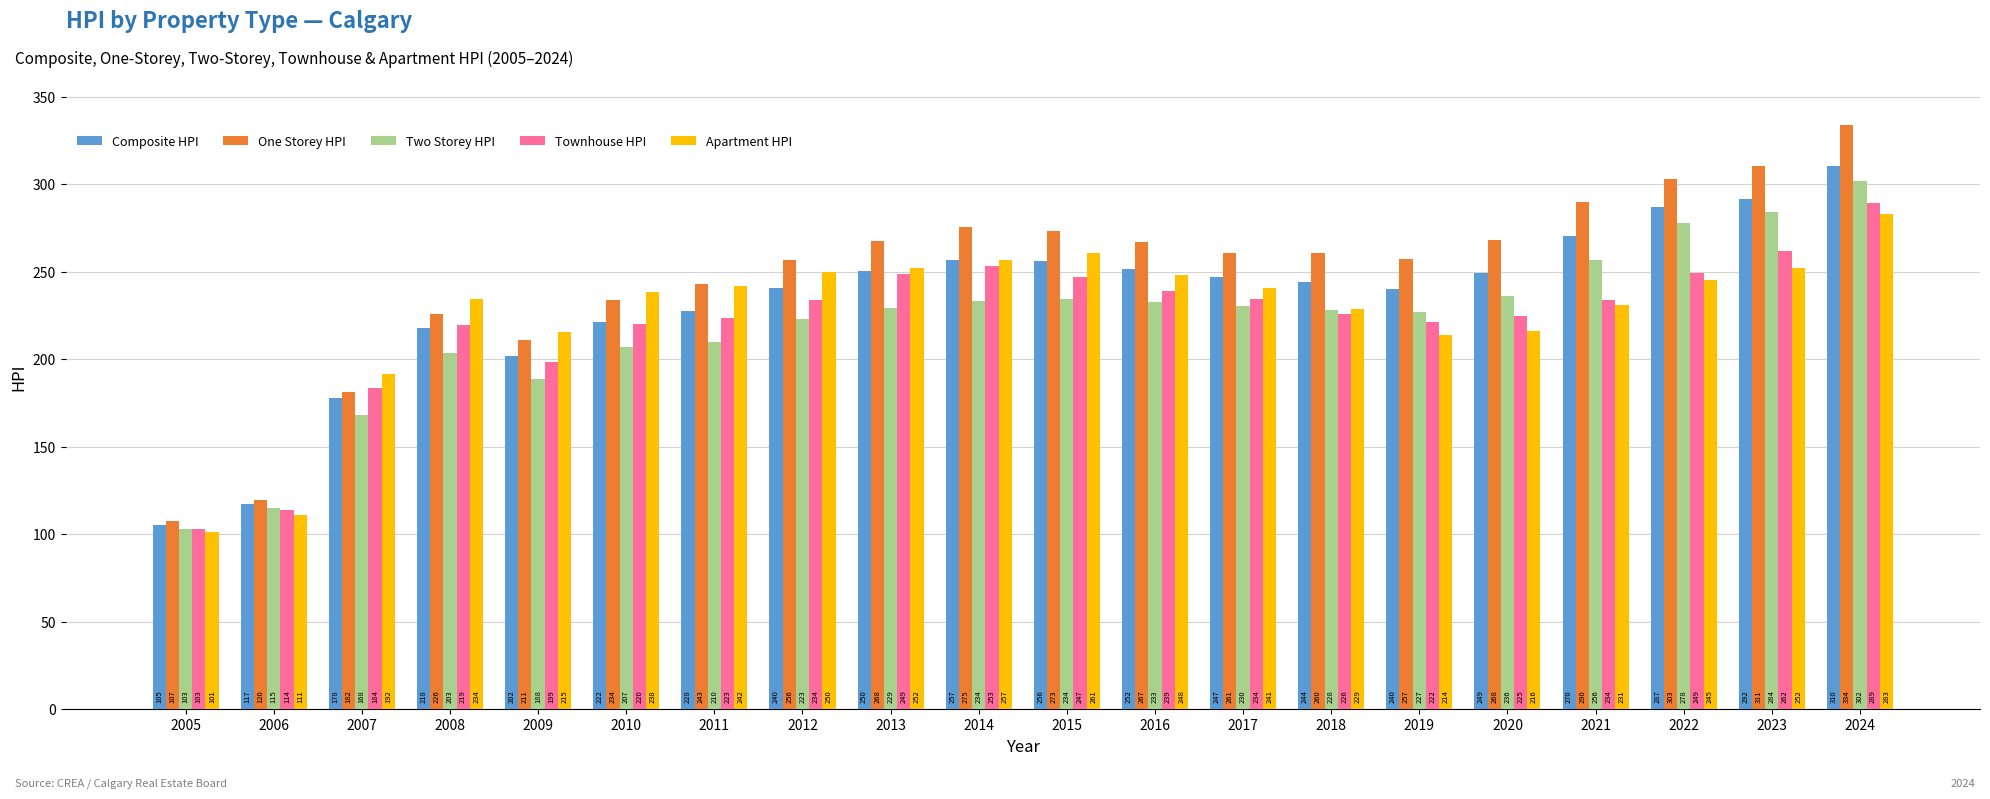

Count the number of data series in this chart.

5